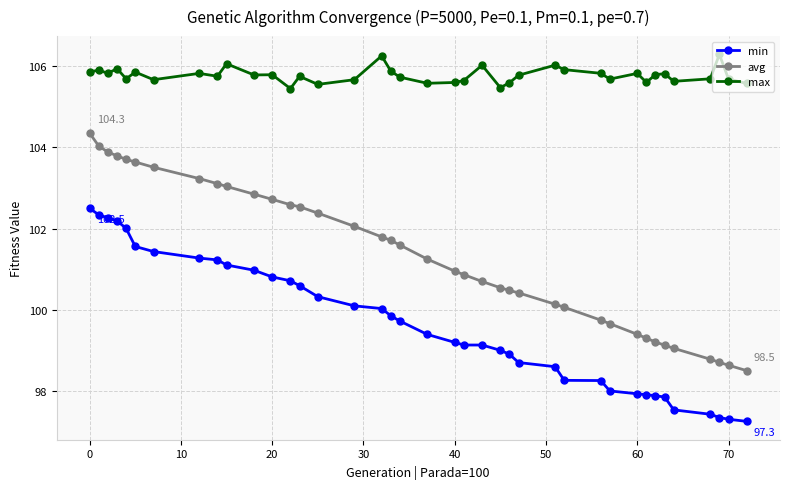

Rank the series by their maximum value, from highest to lowest.

max, avg, min